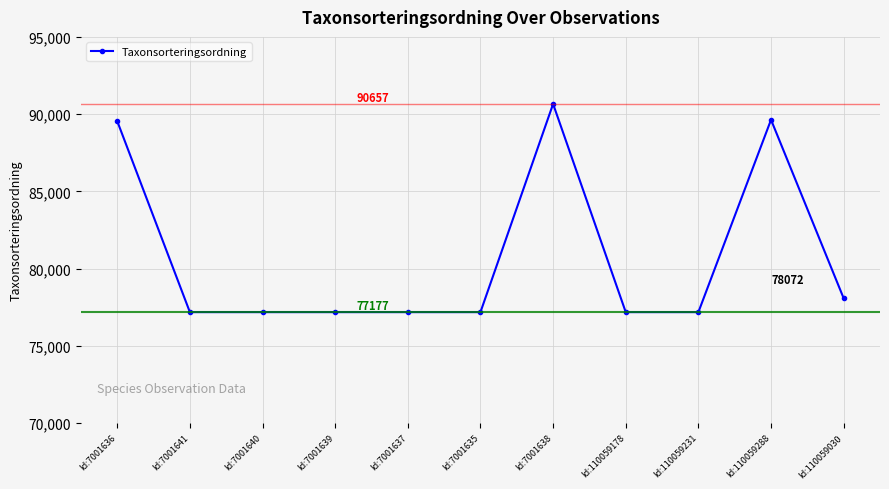

What is the sum of the values at Id:110059030 and Id:110059231?

155249